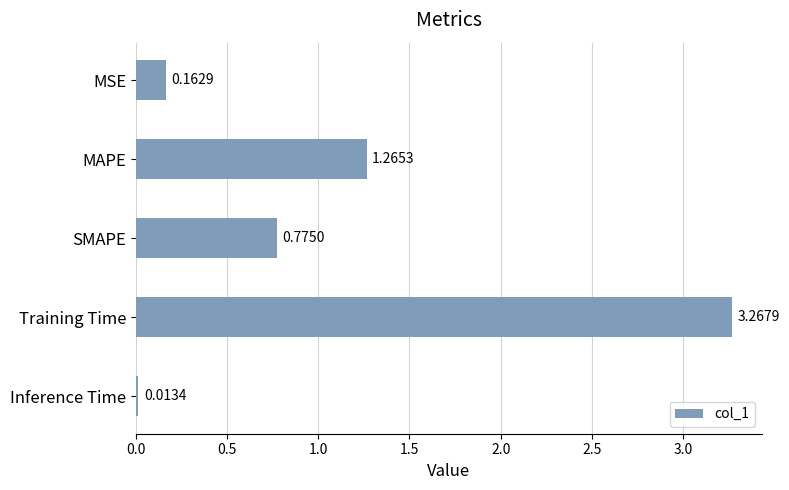

Which has a higher value, Training Time or Inference Time?

Training Time